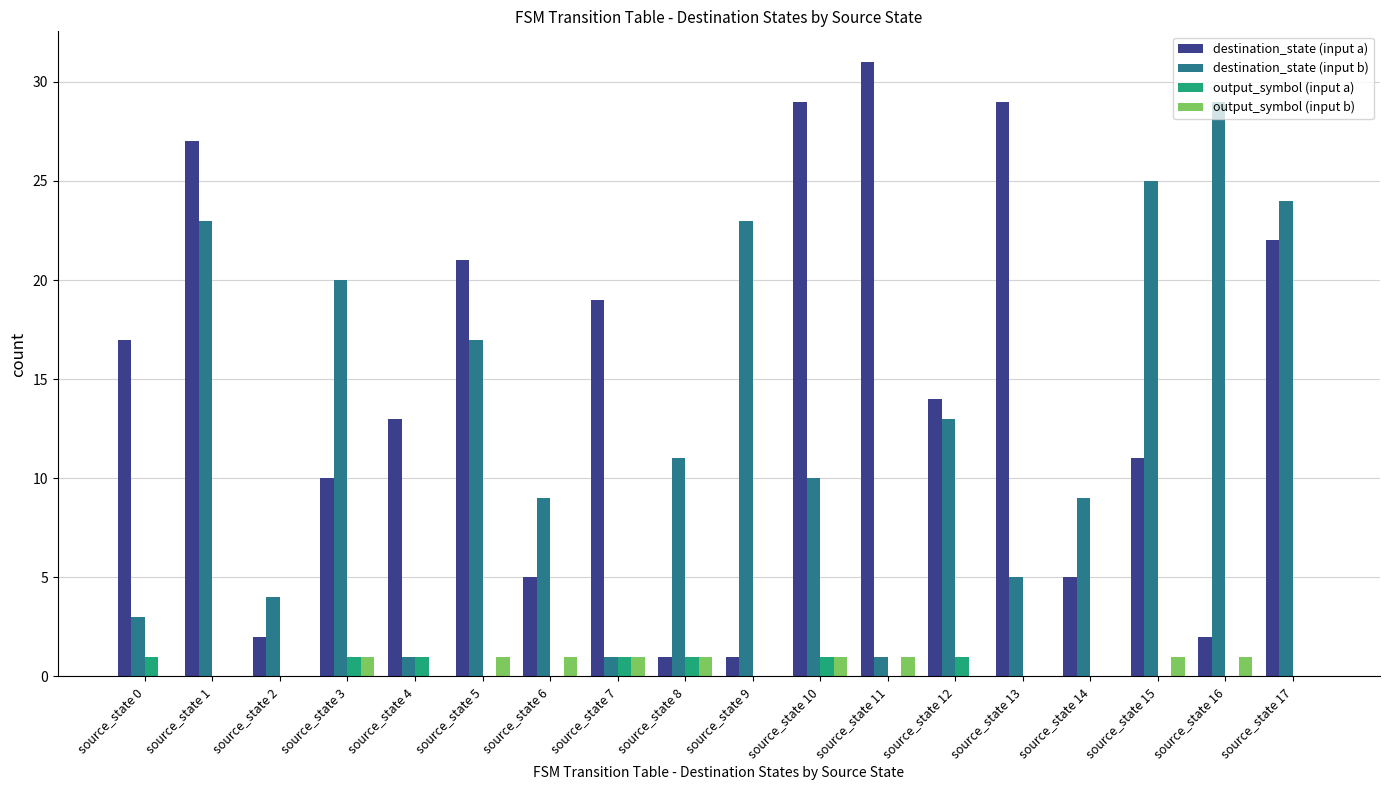

How many groups of bars are there?

18